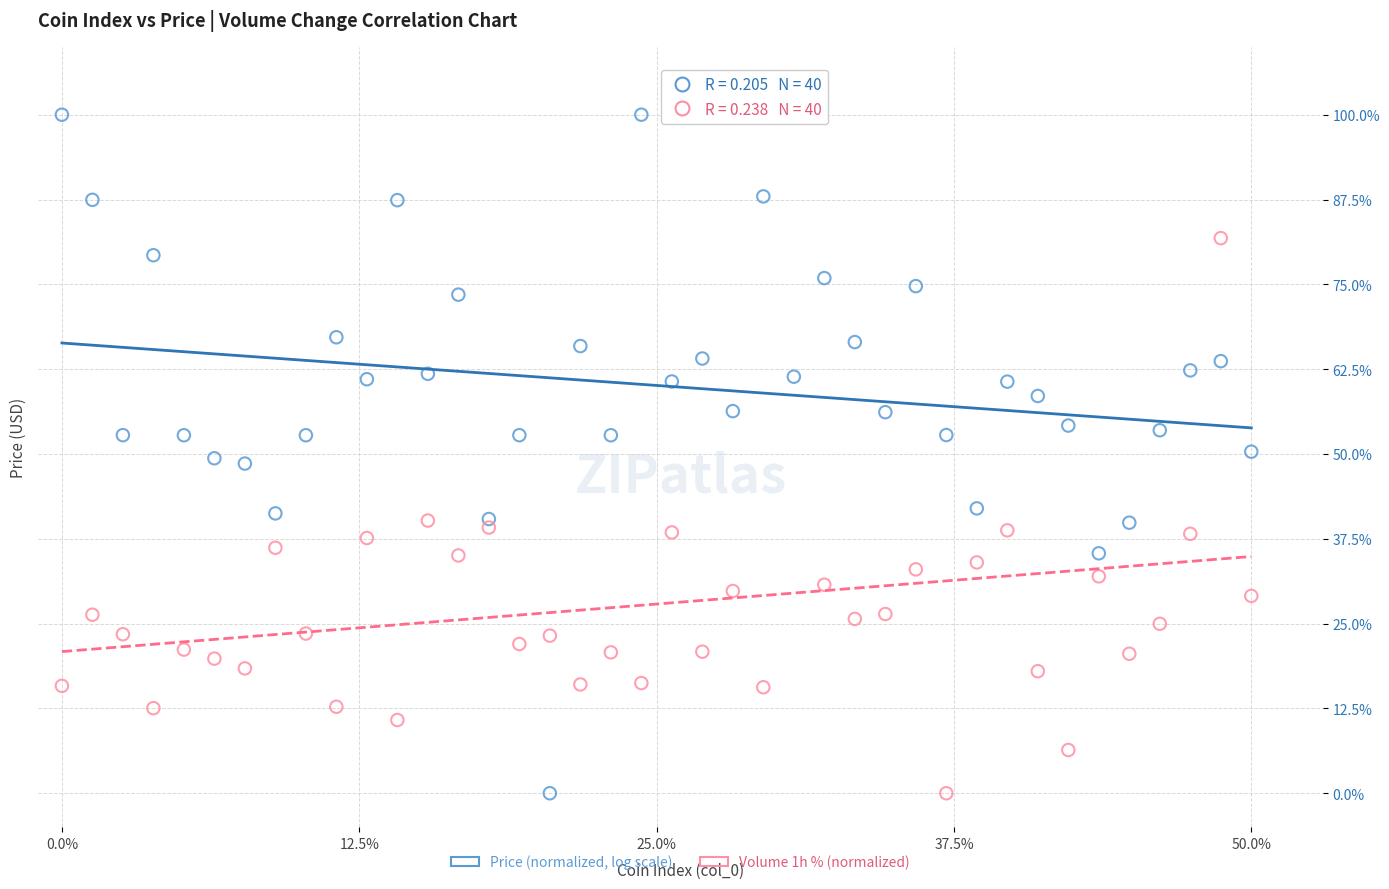

Across all data points, what is the range of Y values (max minus min)?

100.0